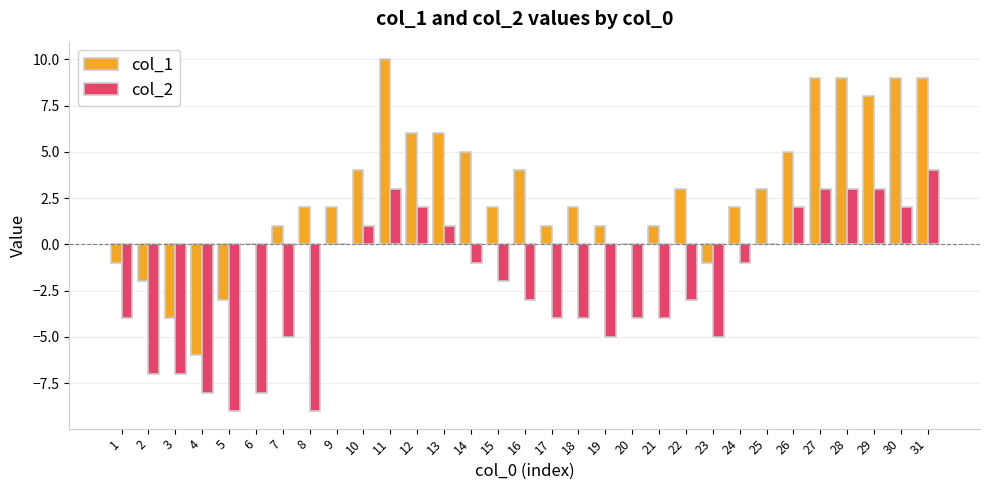

Which series changed the most between 7 and 9?

col_2